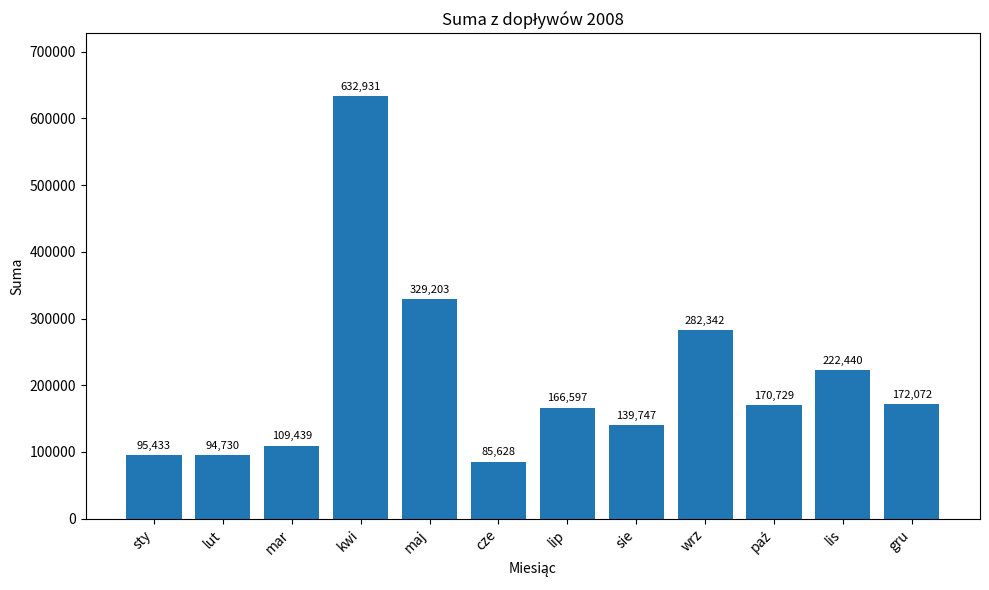

Are the bars grouped side by side (vs. stacked)?

No